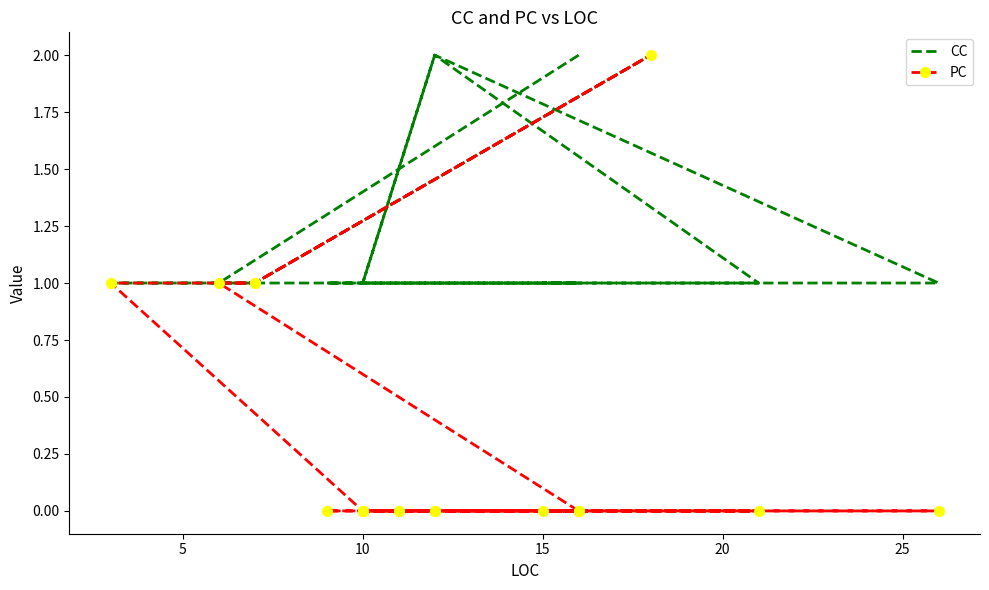

Is this an area chart (filled region under the line)?

No